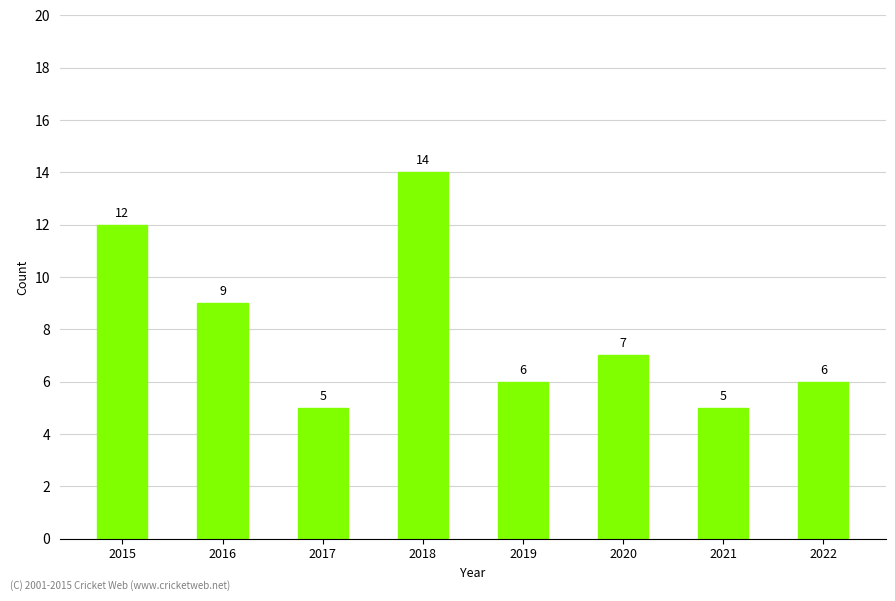

What is the minimum value shown in the chart?

5